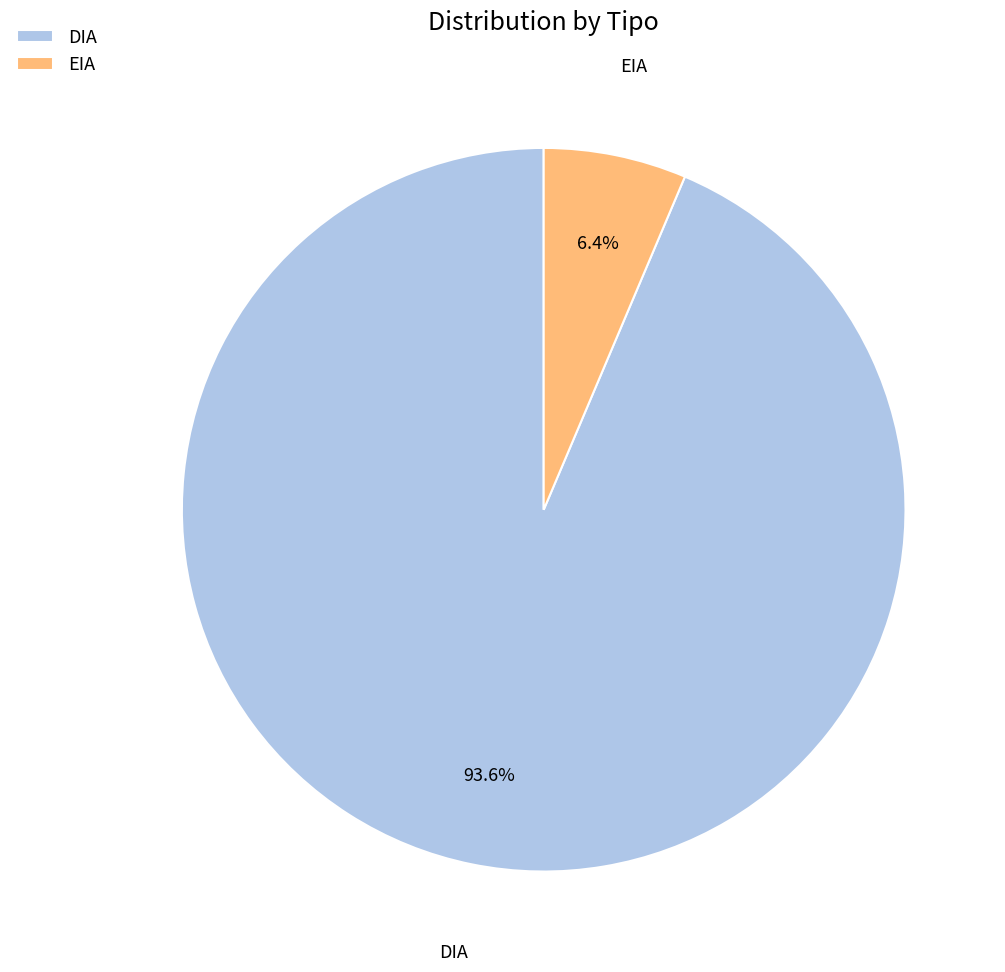

Count the number of slices in the pie.

2